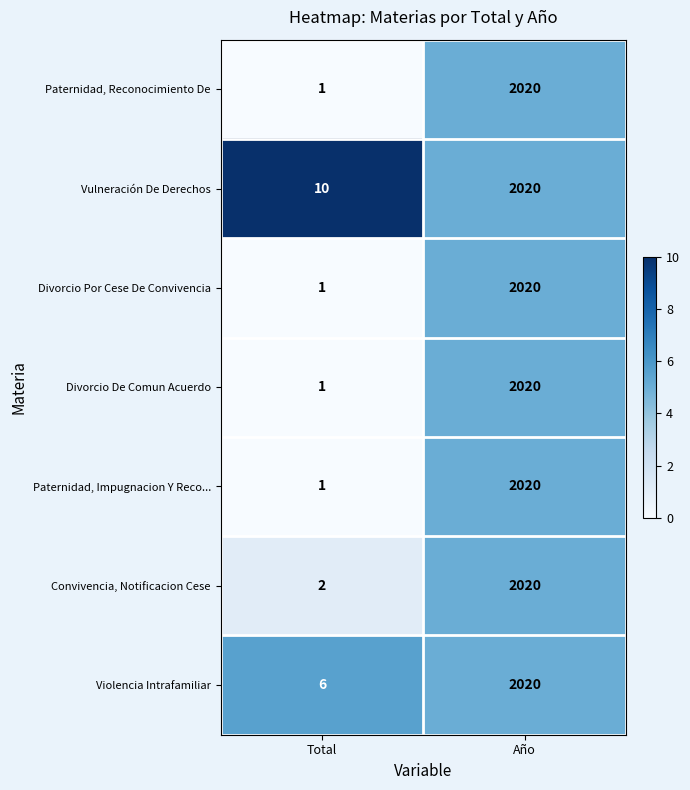

What value does the Divorcio De Comun Acuerdo series have at Año, to the nearest 10?

2020